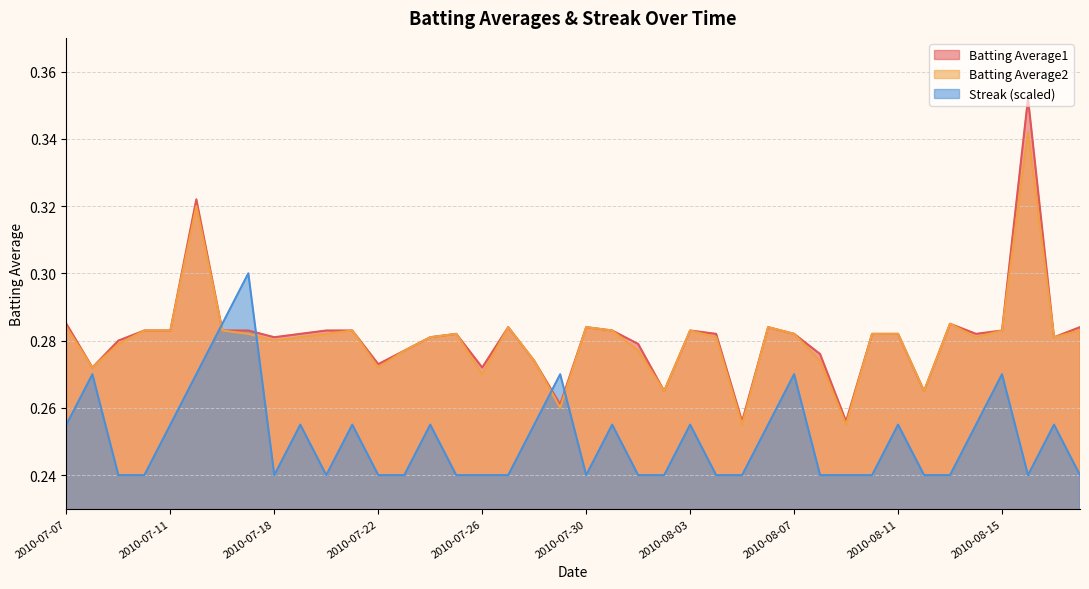

Which series ends up on top after the final intersection of Streak and Batting Average1?

Batting Average1